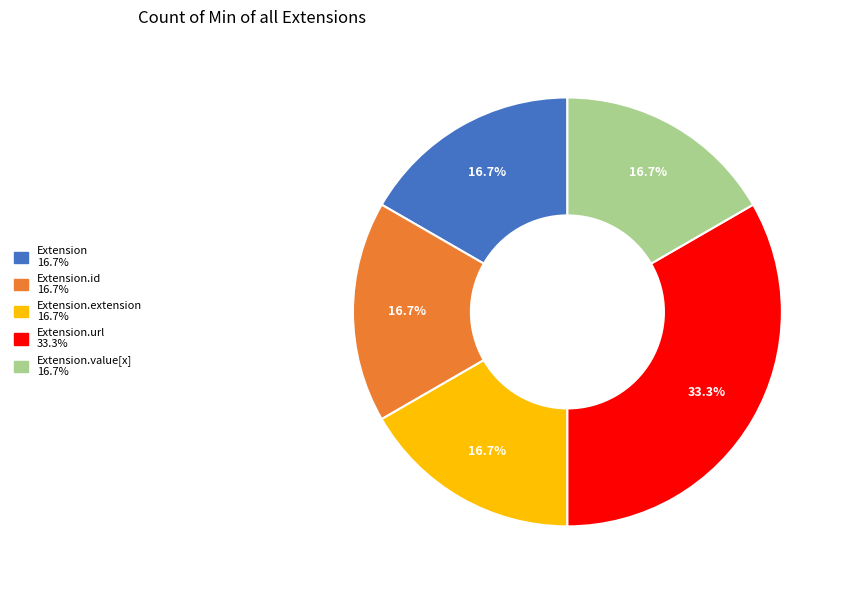

To the nearest percent, what is the average slice percentage?

20%